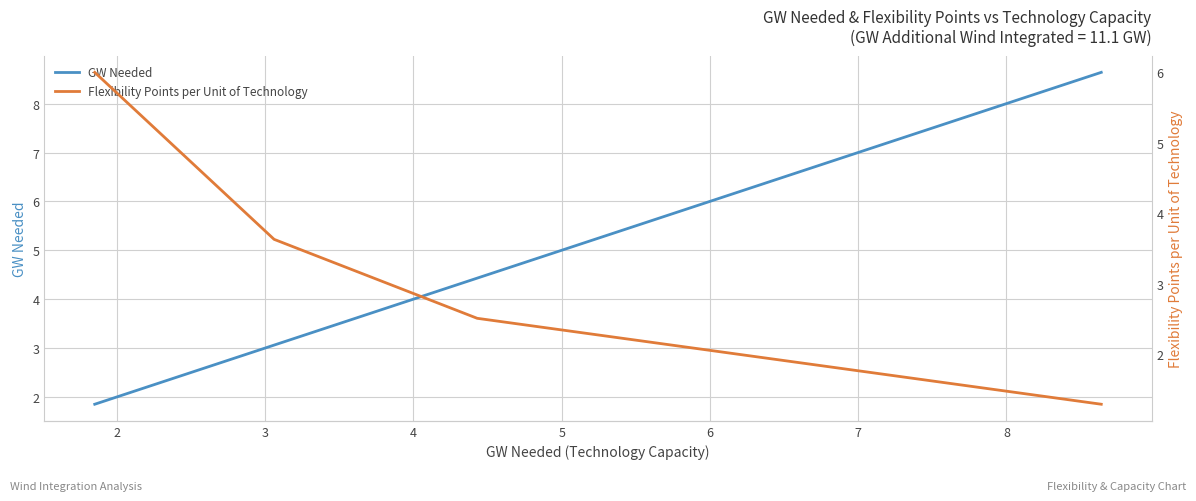

Which series has the largest total across all categories?

GW Needed